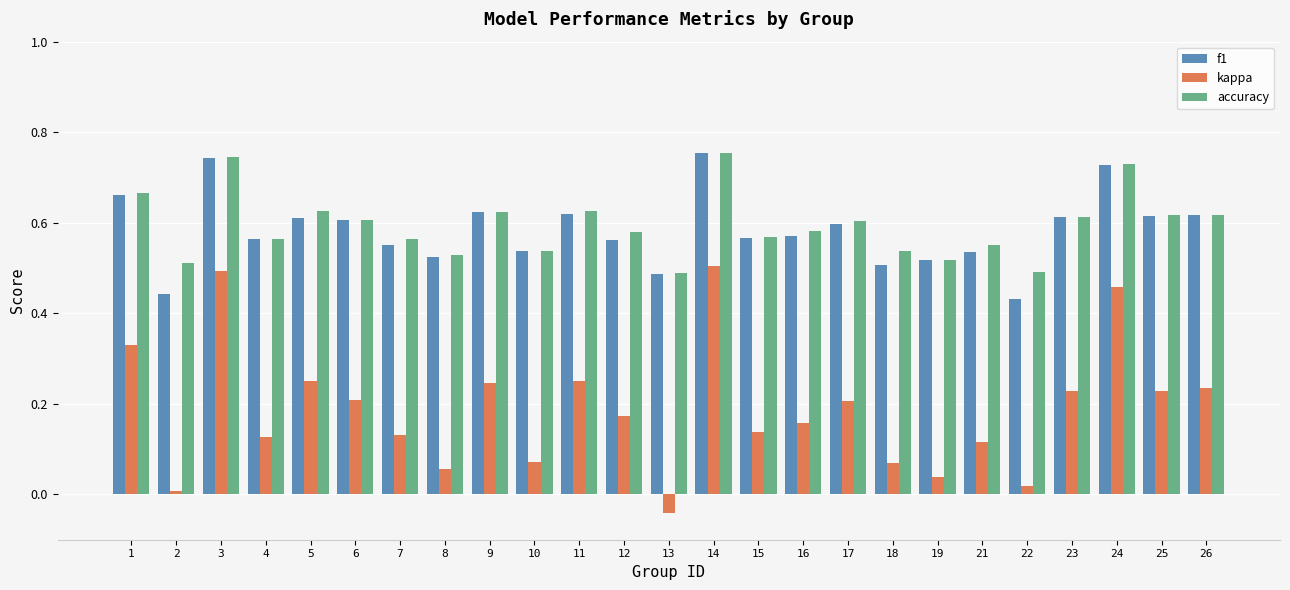

How many data points does each series have?

25